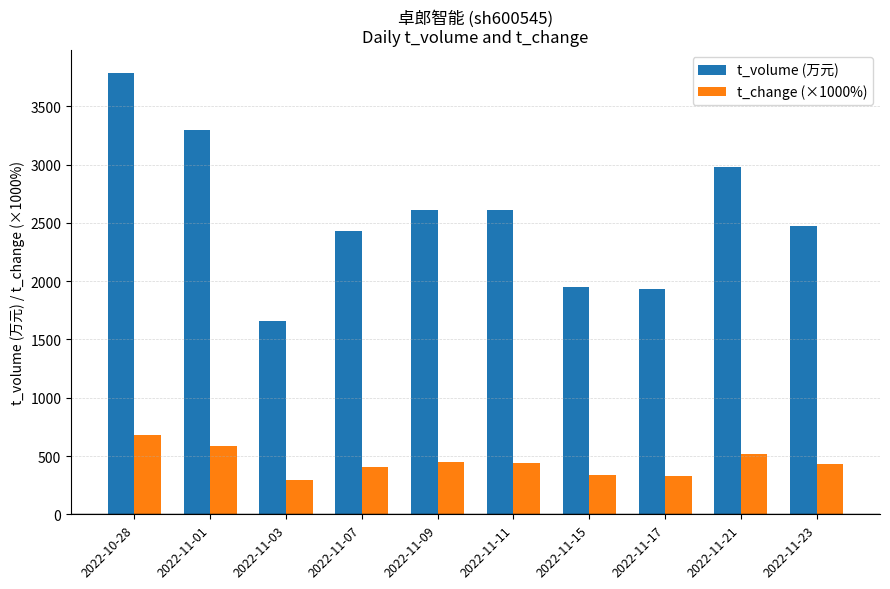

Rank the series by their average value, from lowest to highest.

t_change (×1000%), t_volume (万元)